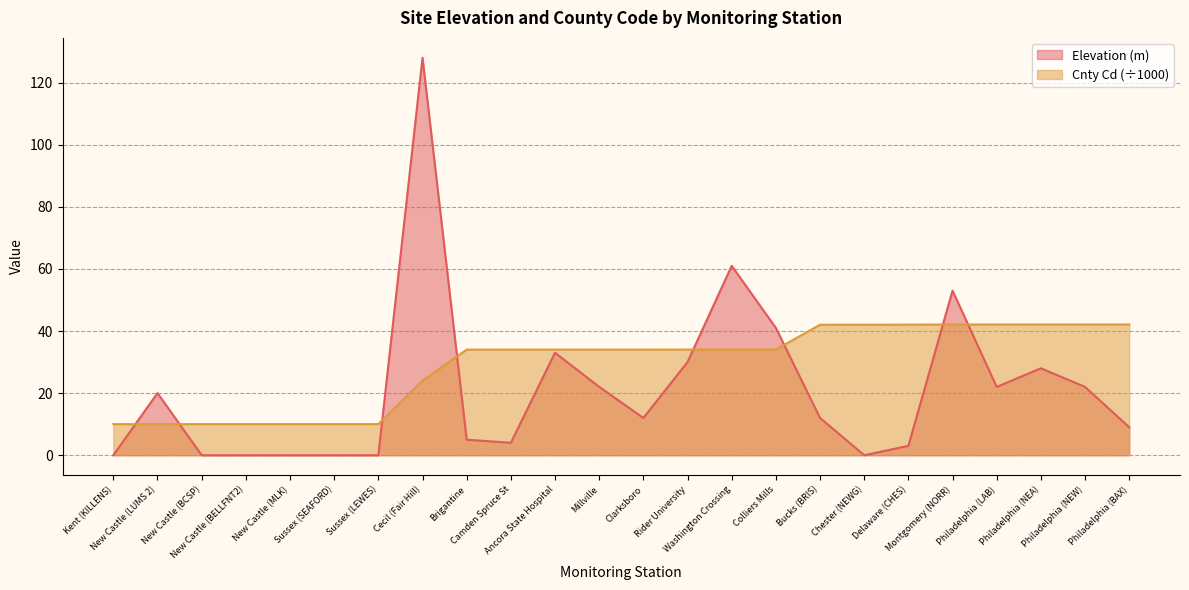

Reading right to left, extract all data points from this chart.

Elevation (m): Philadelphia (BAX)=9.0	Philadelphia (NEW)=22.0	Philadelphia (NEA)=28.0	Philadelphia (LAB)=22.0	Montgomery (NORR)=53.0	Delaware (CHES)=3.0	Chester (NEWG)=0.0	Bucks (BRIS)=12.0	Colliers Mills=41.0	Washington Crossing=61.0	Rider University=30.0	Clarksboro=12.0	Millville=22.0	Ancora State Hospital=33.0	Camden Spruce St=4.0	Brigantine=5.0	Cecil (Fair Hill)=128.0	Sussex (LEWES)=0.0	Sussex (SEAFORD)=0.0	New Castle (MLK)=0.0	New Castle (BELLFNT2)=0.0	New Castle (BCSP)=0.0	New Castle (LUMS 2)=20.0	Kent (KILLENS)=0.0
Cnty Cd: Philadelphia (BAX)=42.1	Philadelphia (NEW)=42.1	Philadelphia (NEA)=42.1	Philadelphia (LAB)=42.1	Montgomery (NORR)=42.1	Delaware (CHES)=42.0	Chester (NEWG)=42.0	Bucks (BRIS)=42.0	Colliers Mills=34.0	Washington Crossing=34.0	Rider University=34.0	Clarksboro=34.0	Millville=34.0	Ancora State Hospital=34.0	Camden Spruce St=34.0	Brigantine=34.0	Cecil (Fair Hill)=24.0	Sussex (LEWES)=10.0	Sussex (SEAFORD)=10.0	New Castle (MLK)=10.0	New Castle (BELLFNT2)=10.0	New Castle (BCSP)=10.0	New Castle (LUMS 2)=10.0	Kent (KILLENS)=10.0